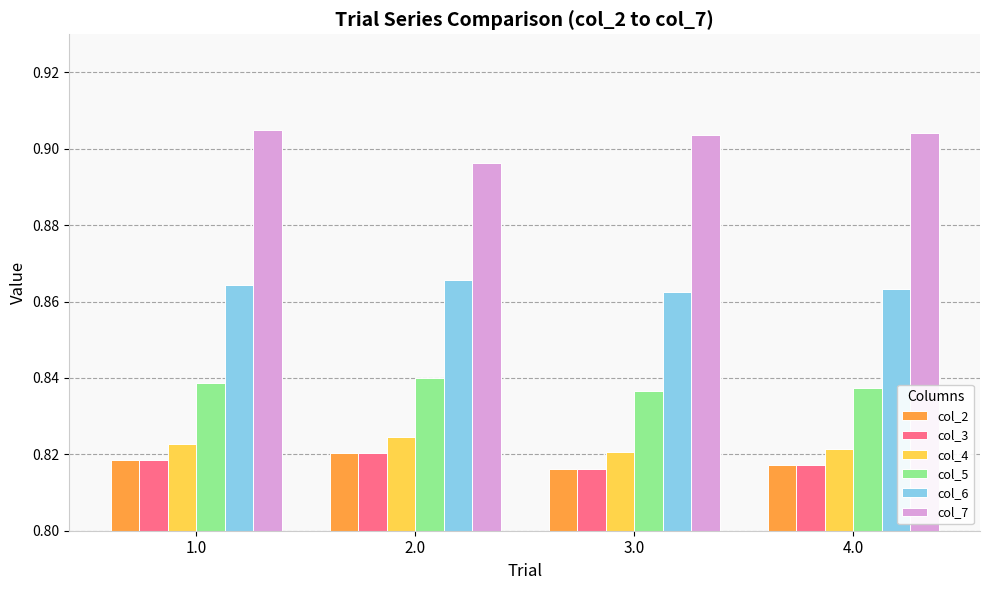

Is the value of col_7 at 4.0 greater than the value of col_5 at 1.0?

Yes